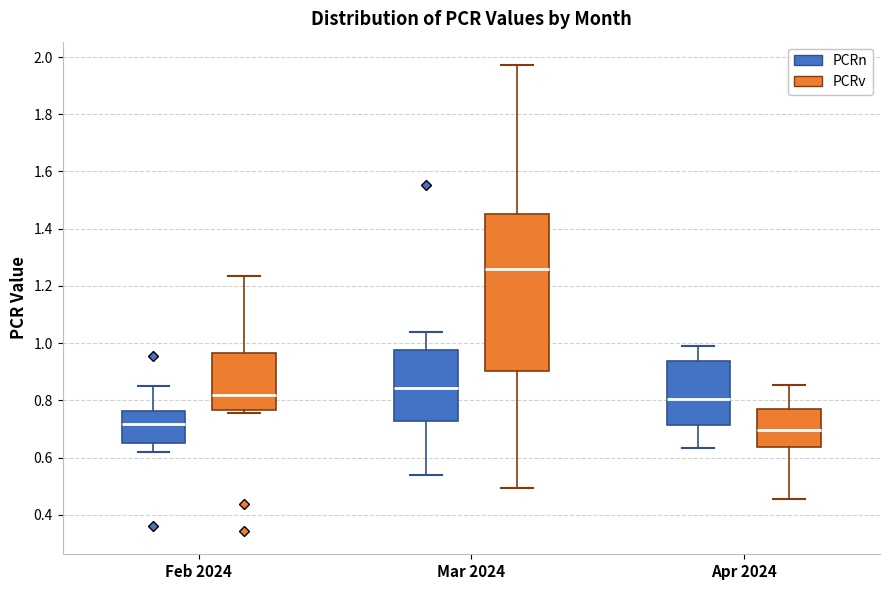

Where is the upper edge of the box for Mar 2024 (PCRn) on the y-axis? The values are not printed on the chart, so give them approximately, as read against the axis.

0.98